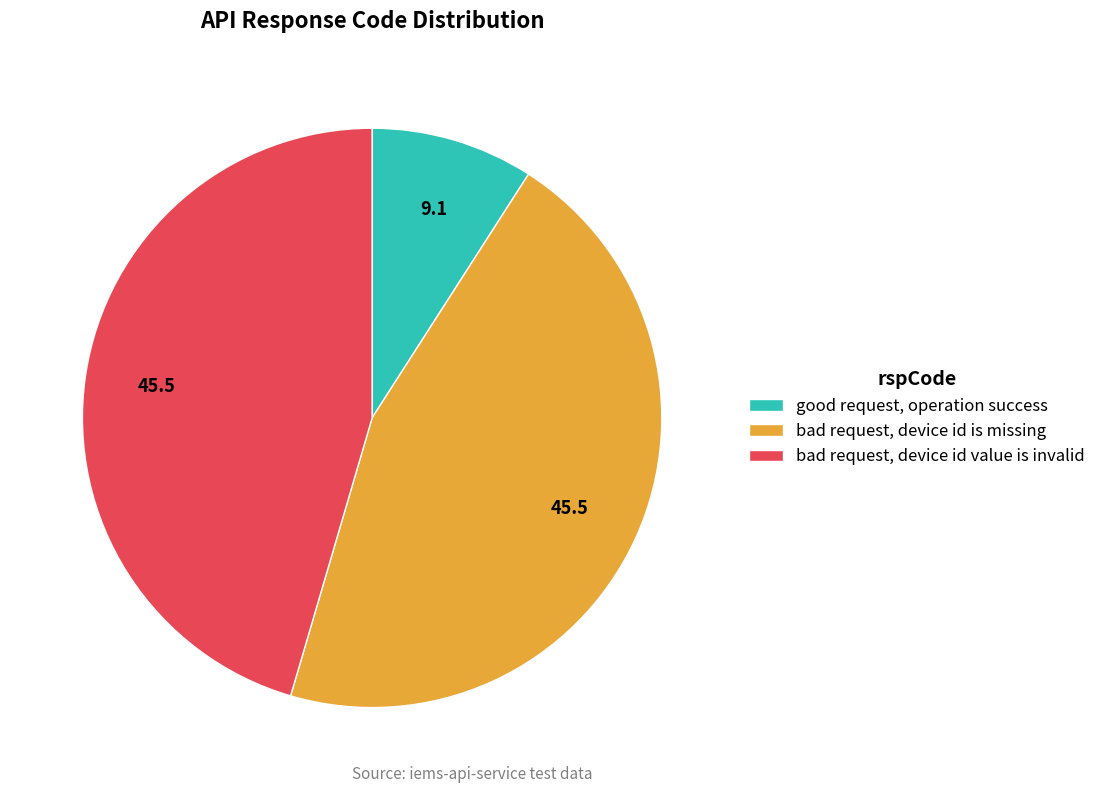

Which slice is the smallest?

good request, operation success